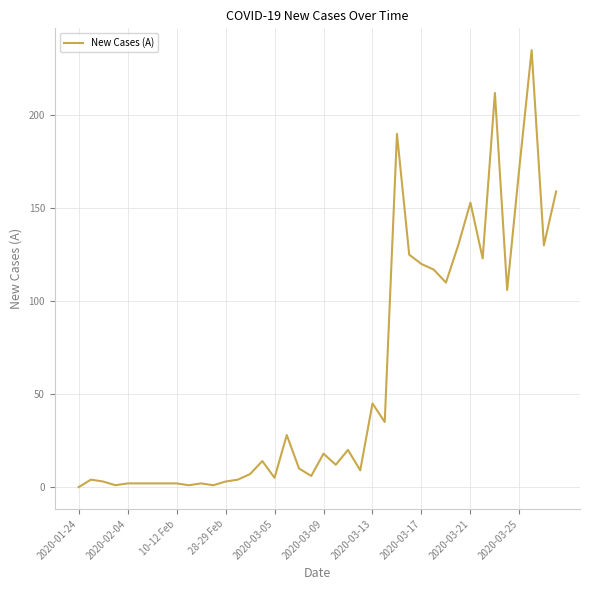

What is the sum of all values?

2320